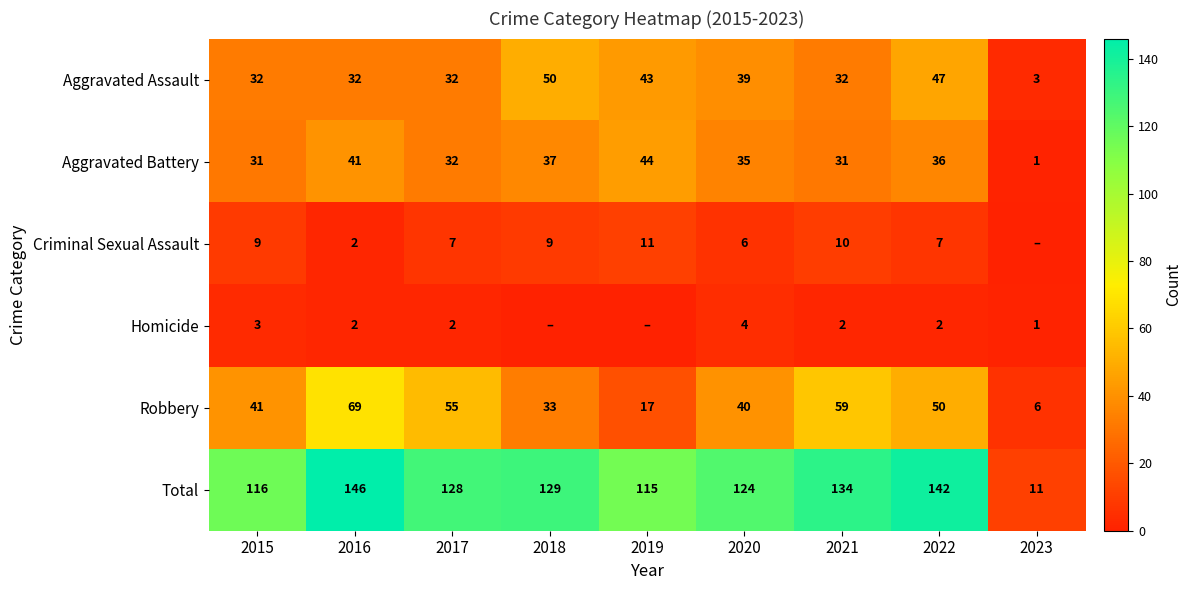

Is it true that Aggravated Battery equals 36 at 2022?

True